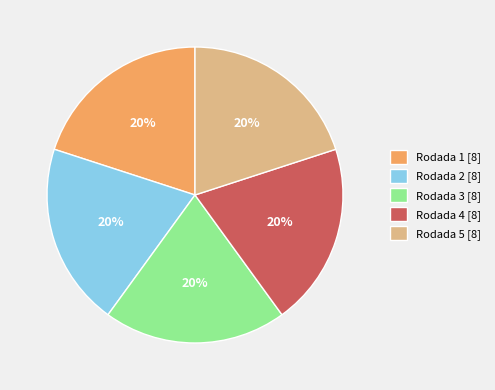

Is there a majority slice in this chart?

No